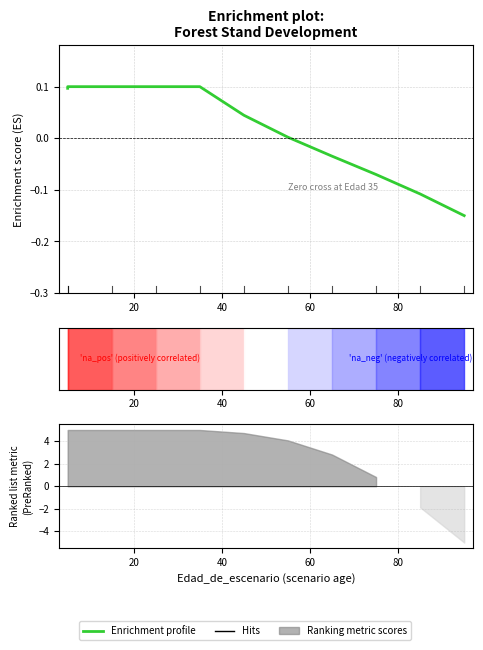

How many positive values are there?

7